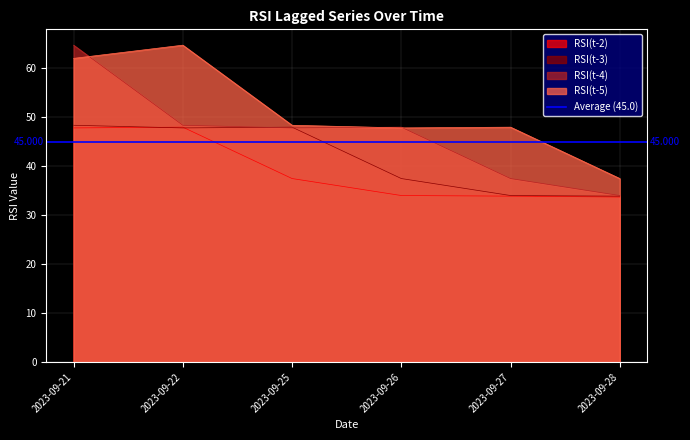

How many data points in RSI(t-2) are above 37?

3